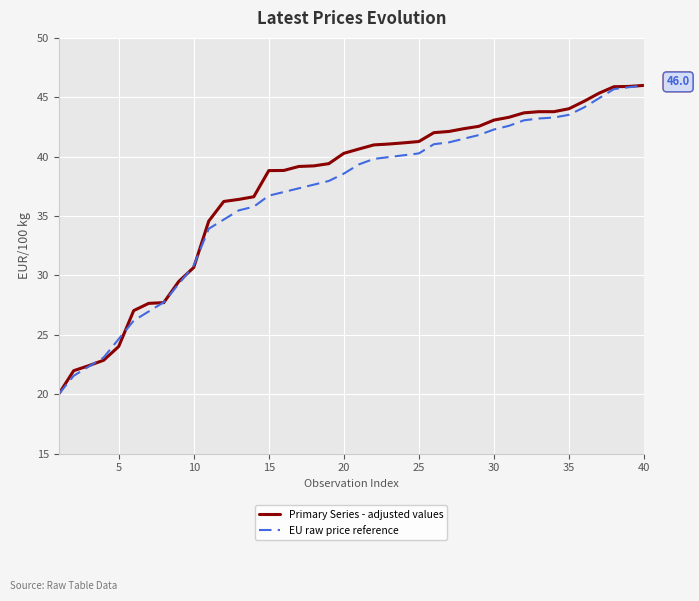

What is the greatest value displayed?

46.0